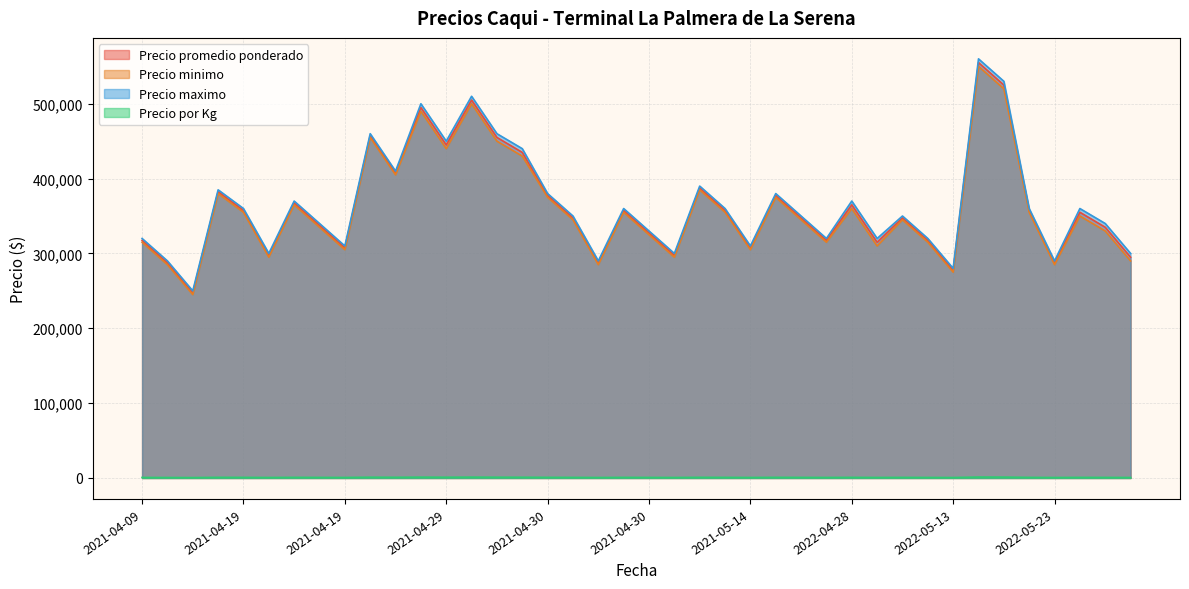

At which category does Precio por Kg reach its first local valley?

2021-04-13